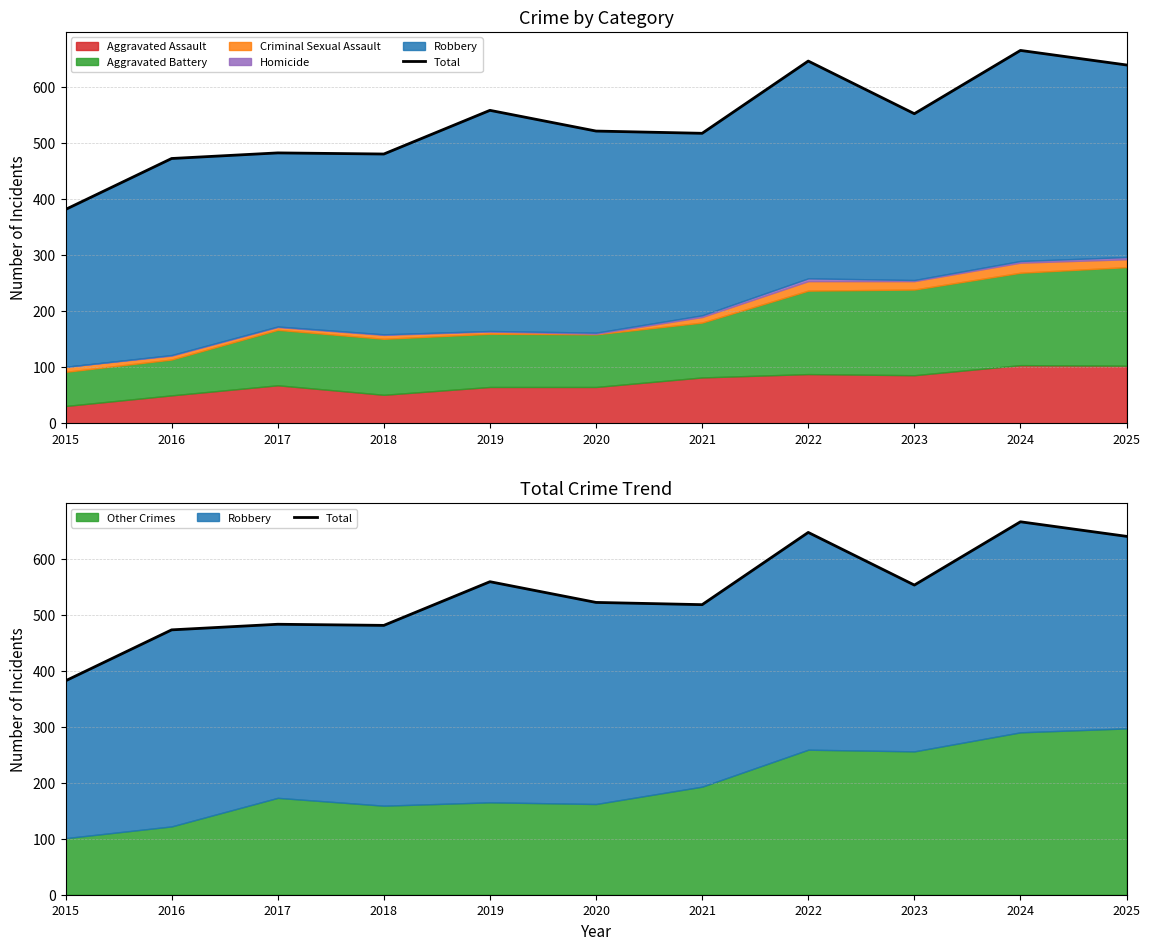

Is it true that the value at 2023 is 145?

False